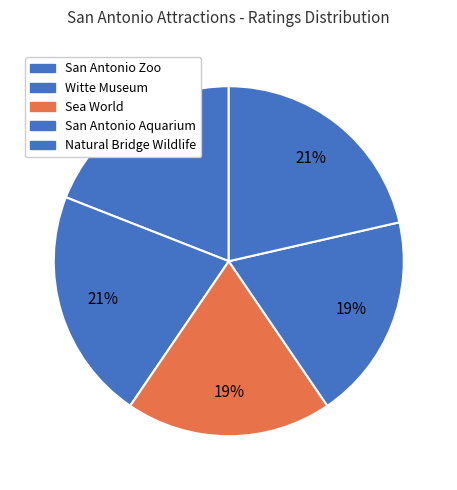

To the nearest percent, what is the combined percentage of Natural Bridge Wildlife and San Antonio Zoo?

40%